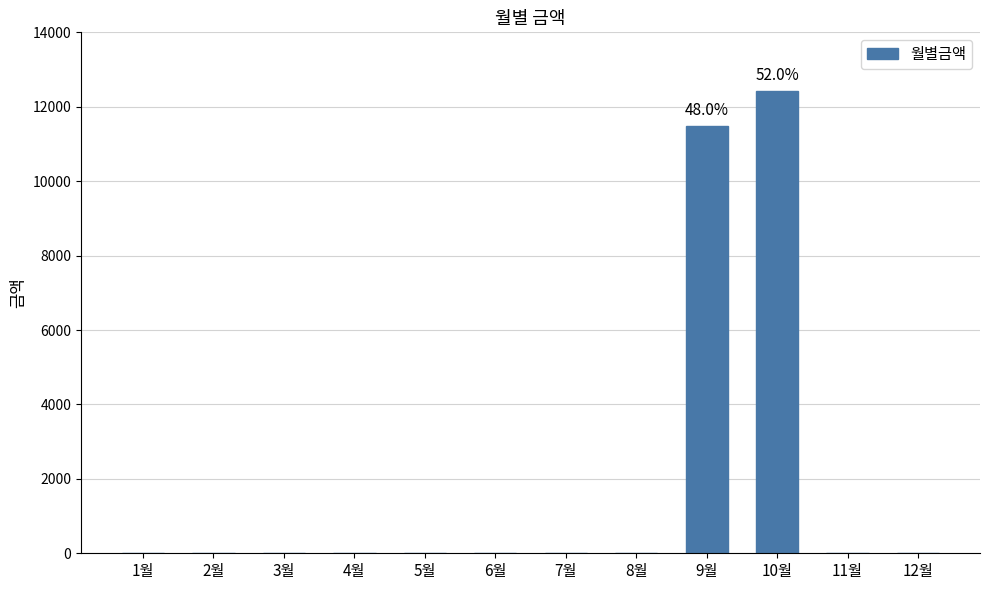

Are the bars grouped side by side (vs. stacked)?

No